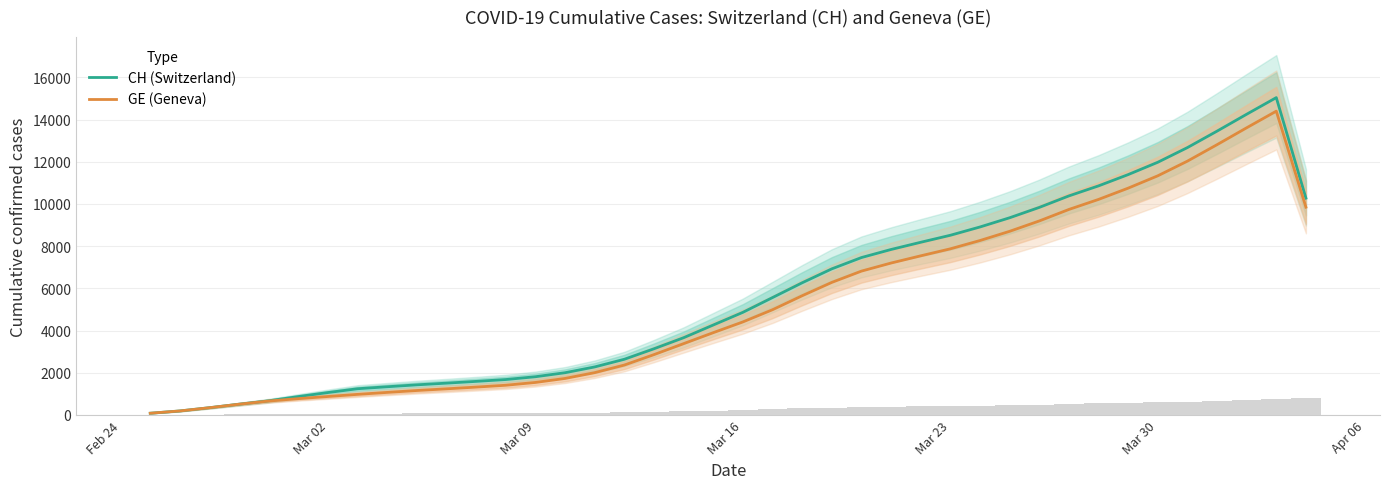

What is the highest value of the GE (Geneva) series?

14396.0